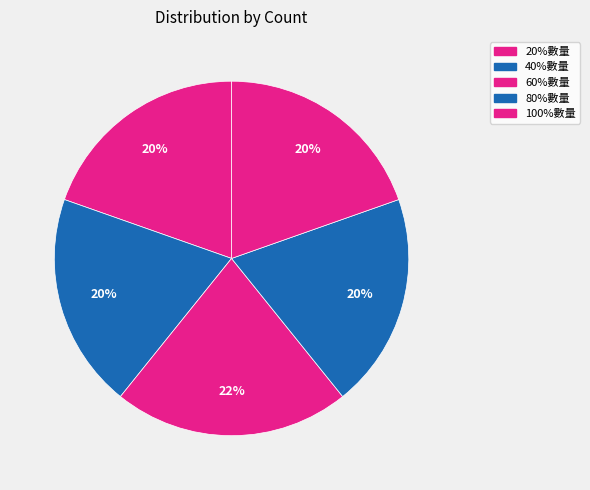

To the nearest percent, what is the combined percentage of 80%數量 and 40%數量?

39%